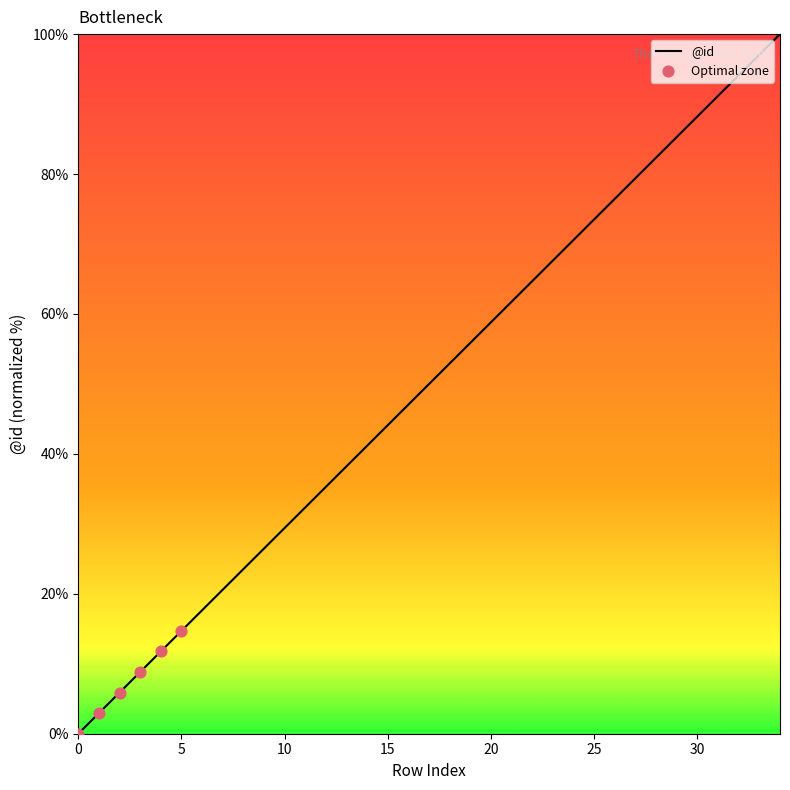

What is the maximum value shown in the chart?

100.0